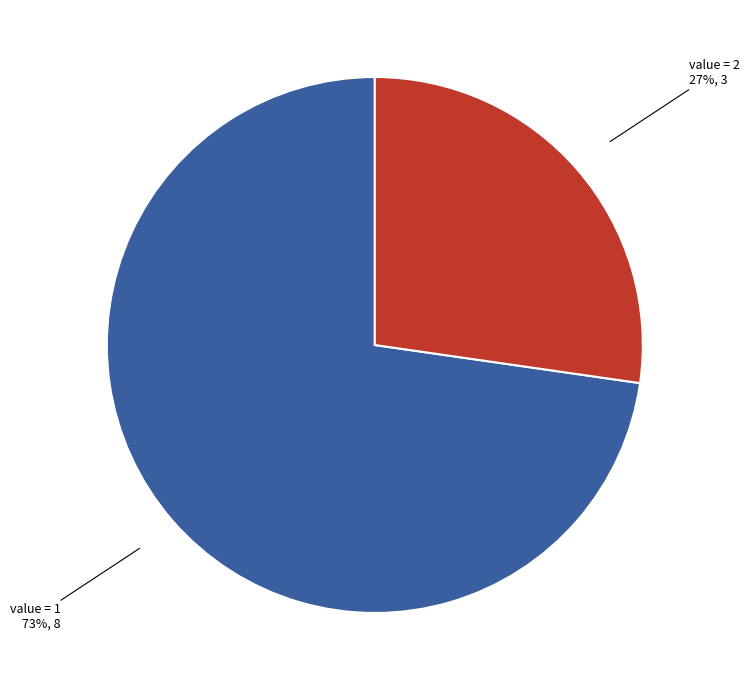

To the nearest percent, what is the average slice percentage?

50%